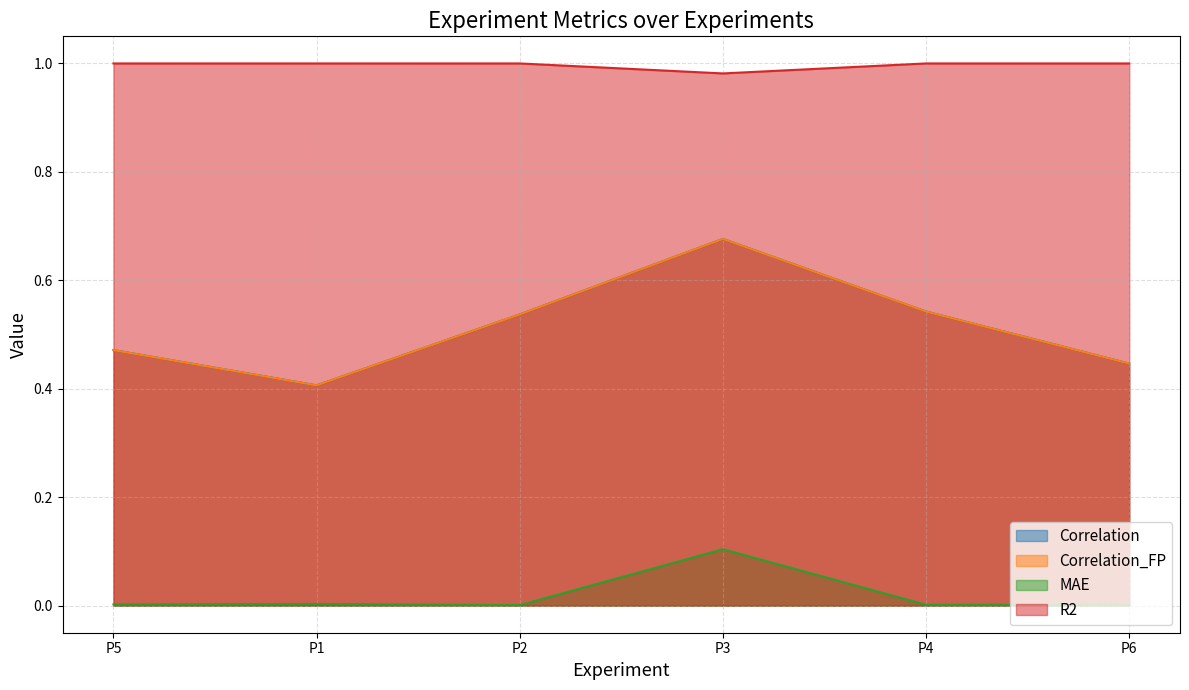

True or false: Correlation_FP and R2 cross at least once.

False